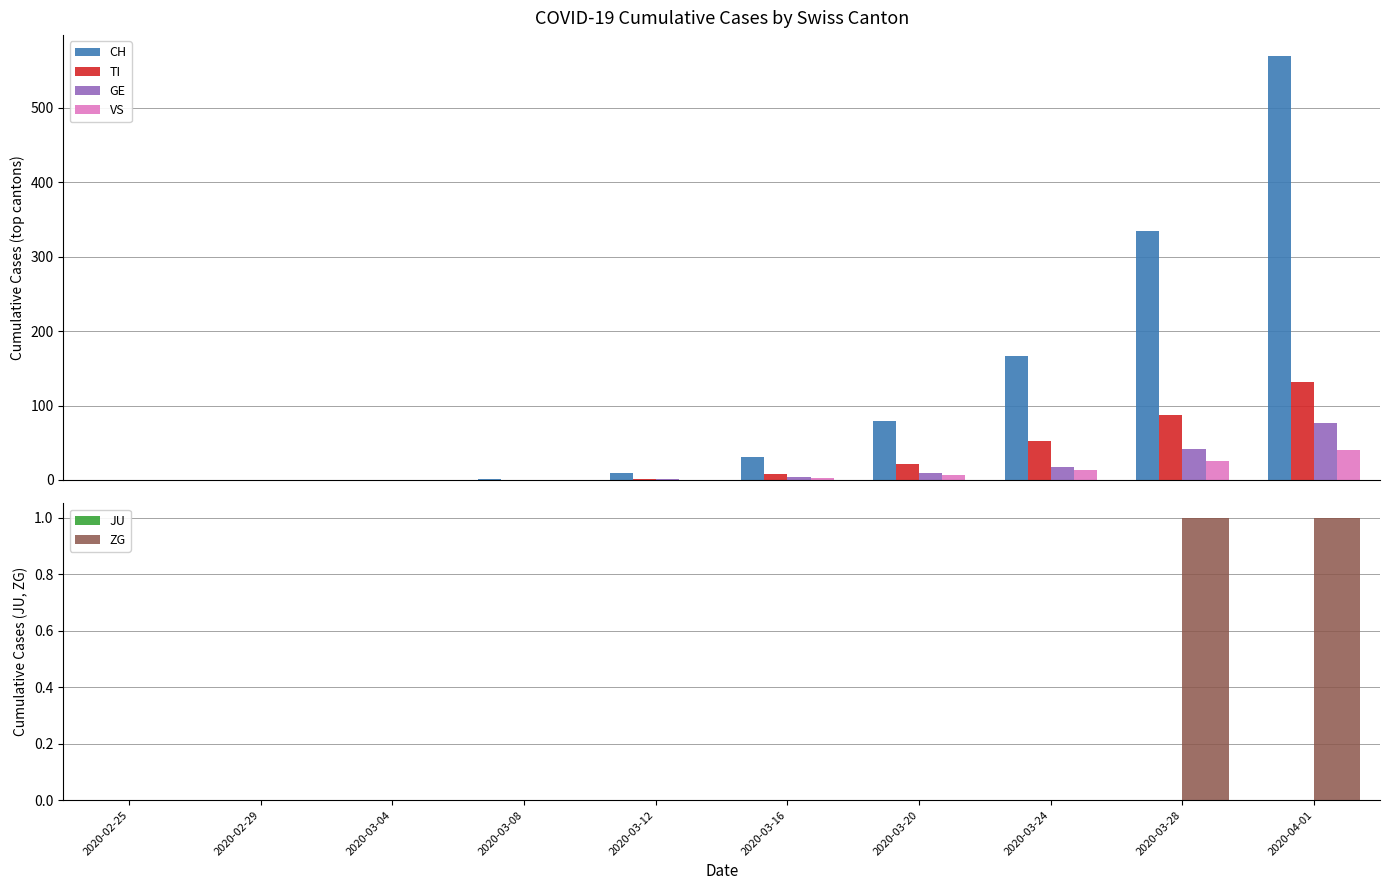

The VS series shows 19 at 2020-02-29. True or false?

False